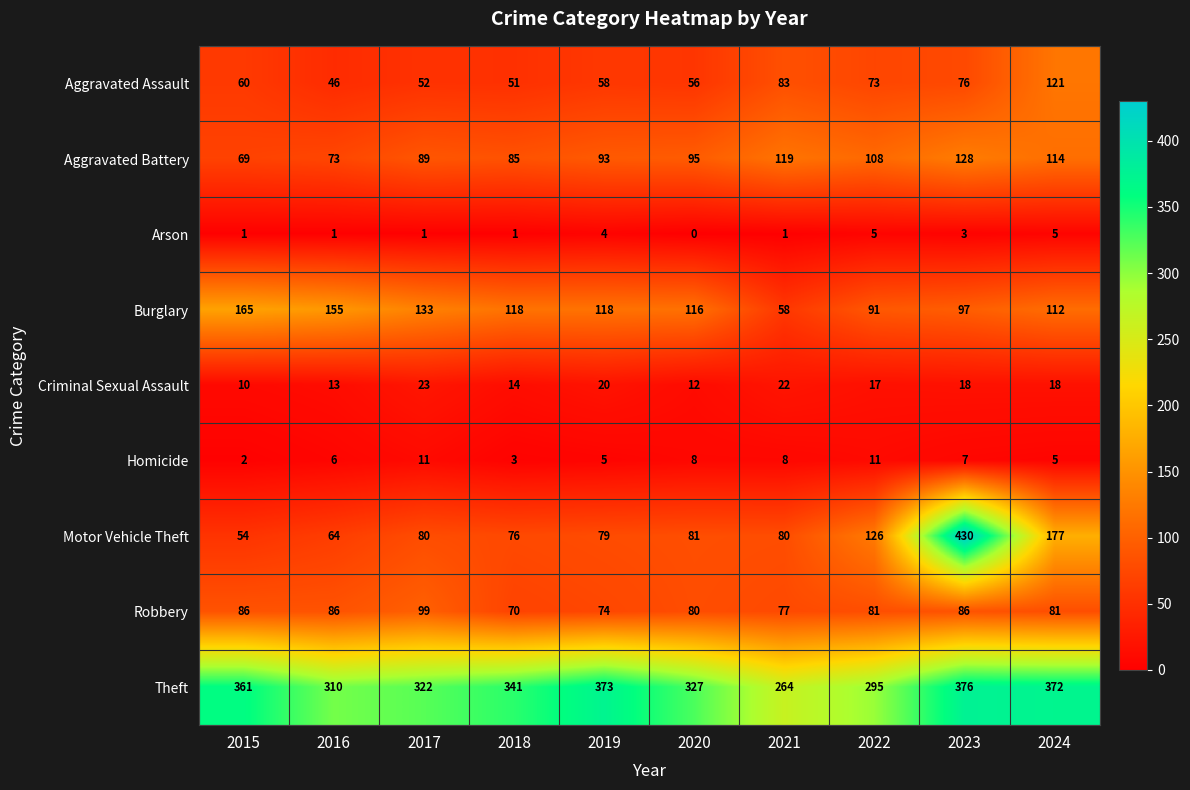

What is the average value of the Motor Vehicle Theft series?

125